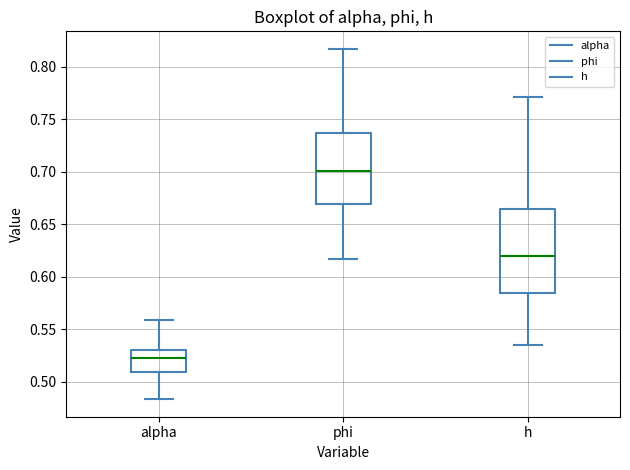

Where is the lower edge of the box for h on the y-axis? The values are not printed on the chart, so give them approximately, as read against the axis.

0.585